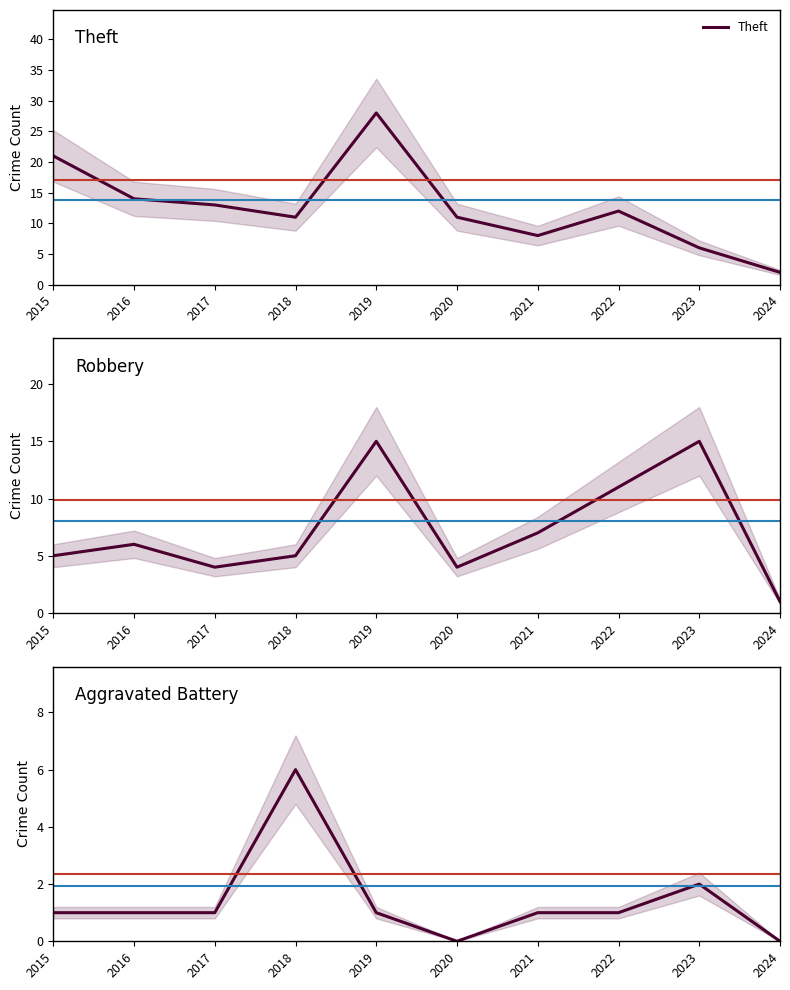

True or false: Theft and Aggravated Battery cross at least once.

False